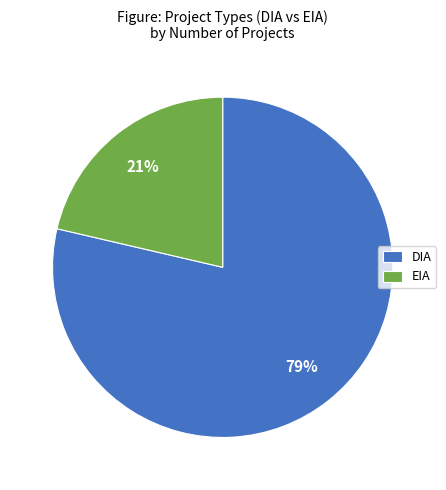

Count the number of slices in the pie.

2